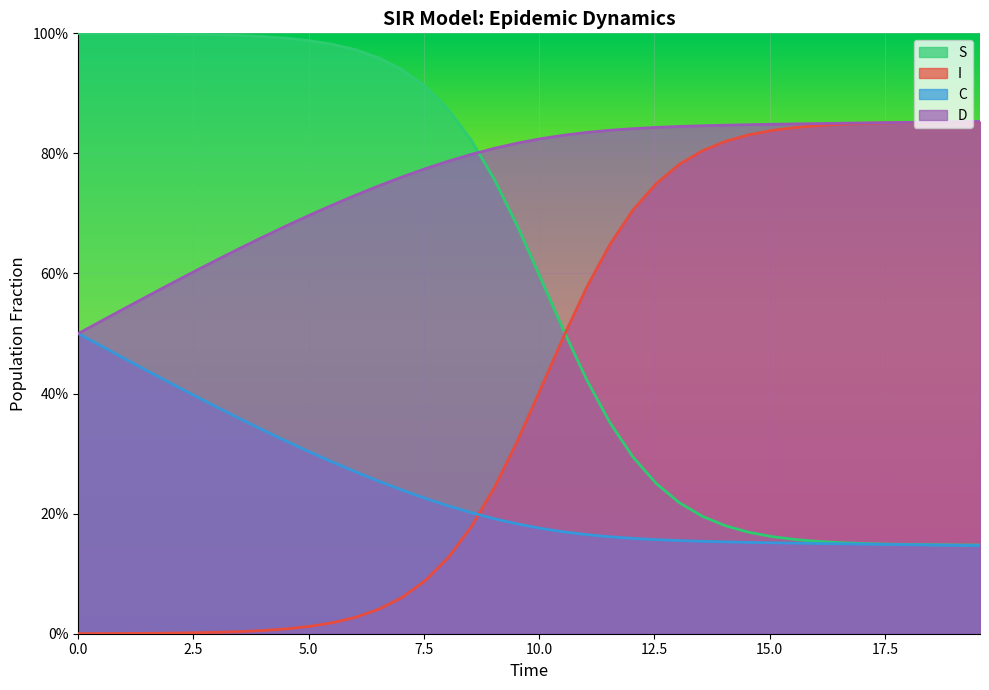

Does the chart display data point markers on the line(s)?

No